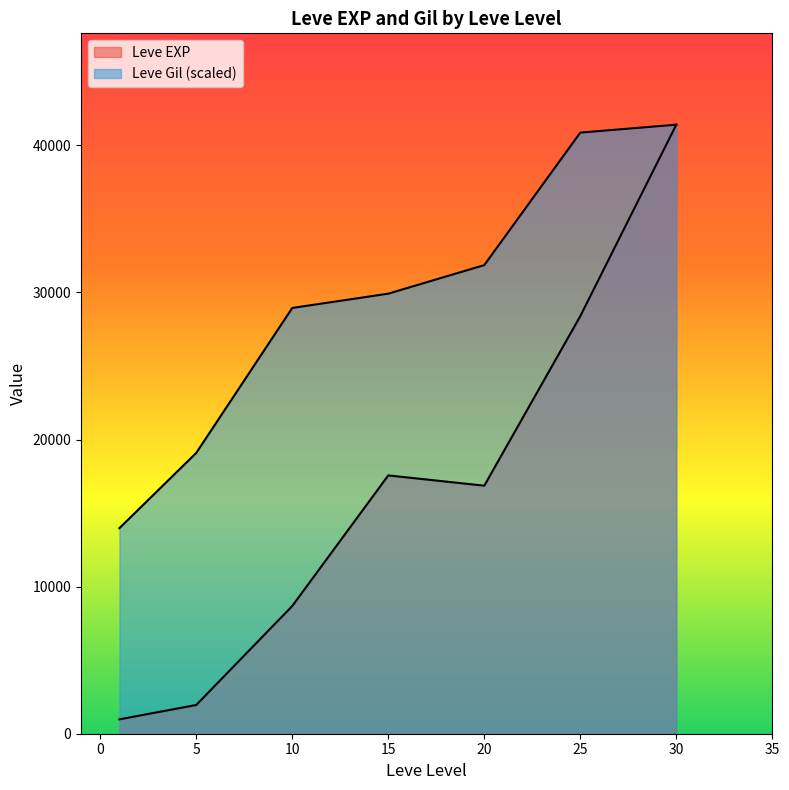

How many lines are shown in the chart?

2